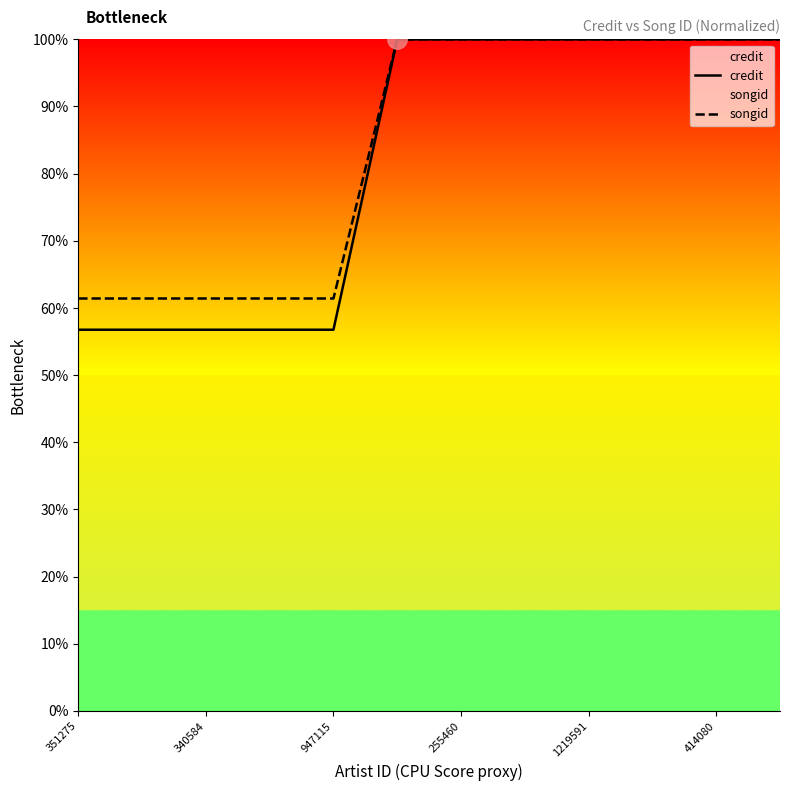

True or false: credit and songid cross at least once.

False